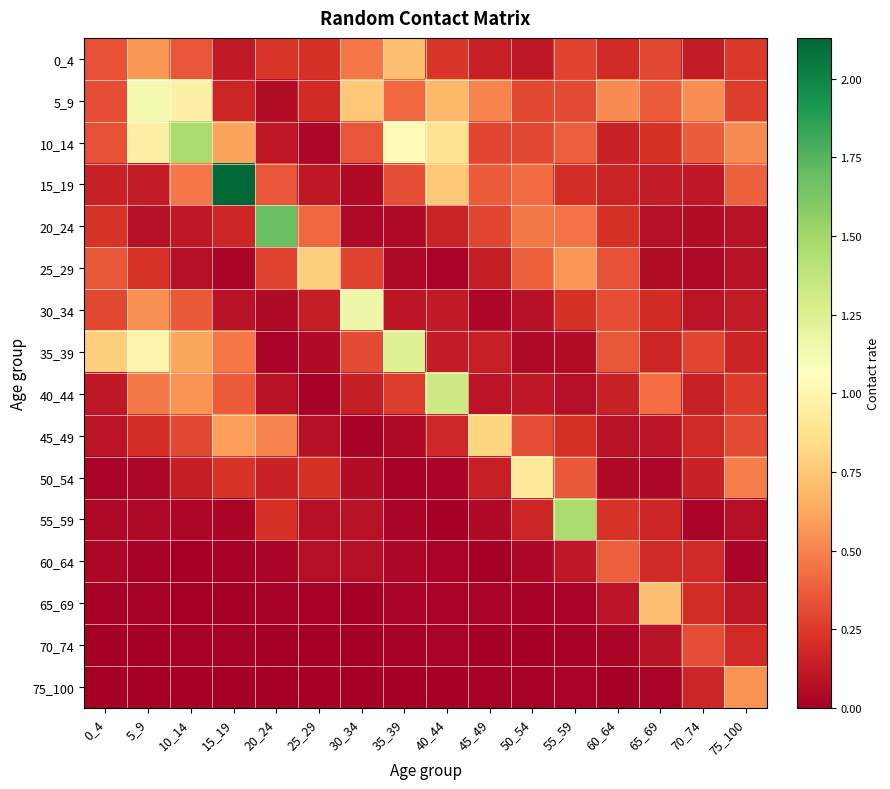

Rank the series by their maximum value, from lowest to highest.

70_74, 60_64, 75_100, 65_69, 0_4, 25_29, 45_49, 50_54, 5_9, 30_34, 35_39, 40_44, 55_59, 10_14, 20_24, 15_19